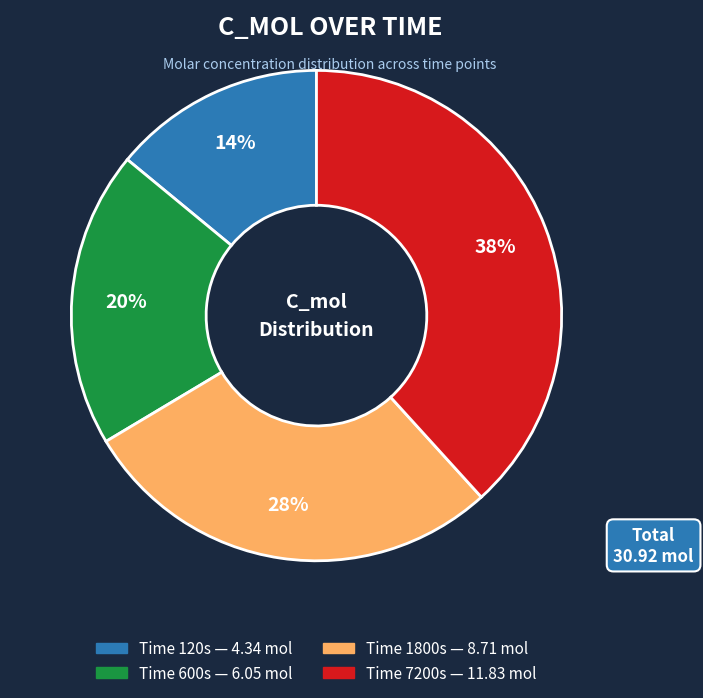

Is there any slice that represents more than half of the pie?

No